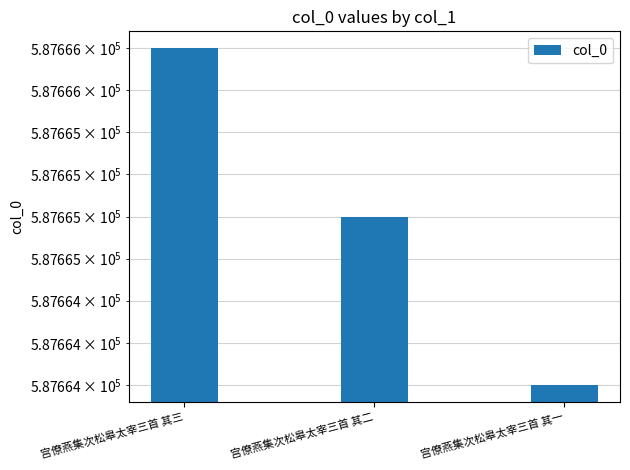

At which category does the chart reach its peak across all series?

宫僚燕集次松皋太宰三首 其三